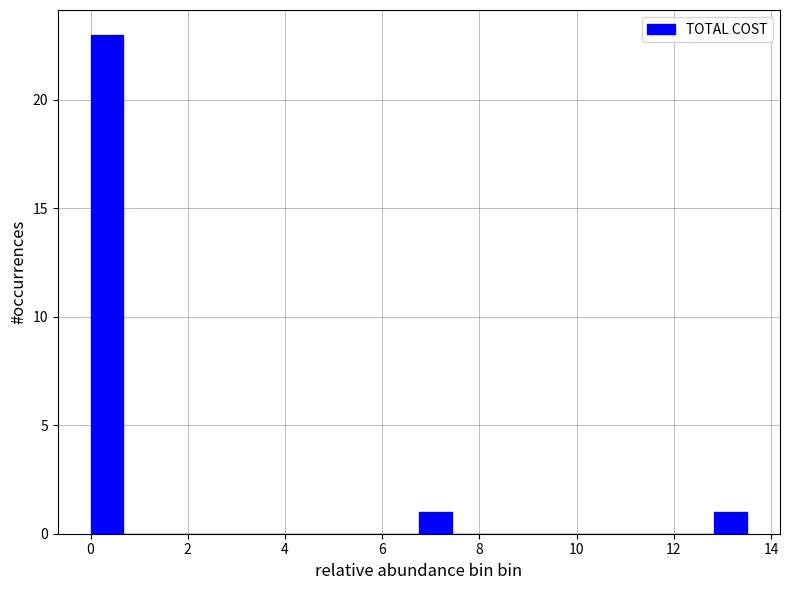

Read against the x-axis, roughly where is the centre of the tallest bar?

0.4